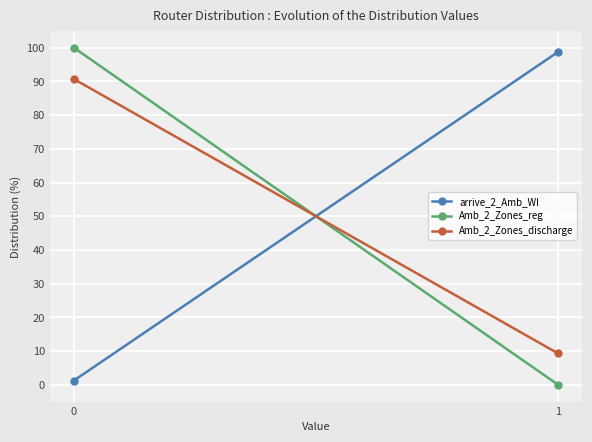

Count the Amb_2_Zones_reg values in the range 0 to 100.

2